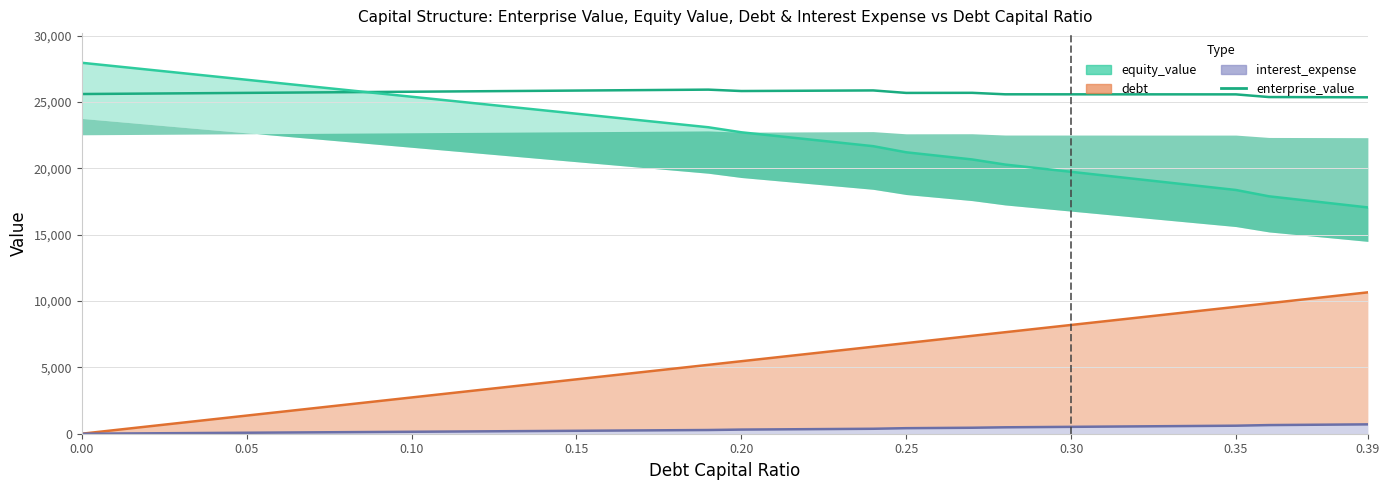

What is the maximum value for interest_expense?

705.2